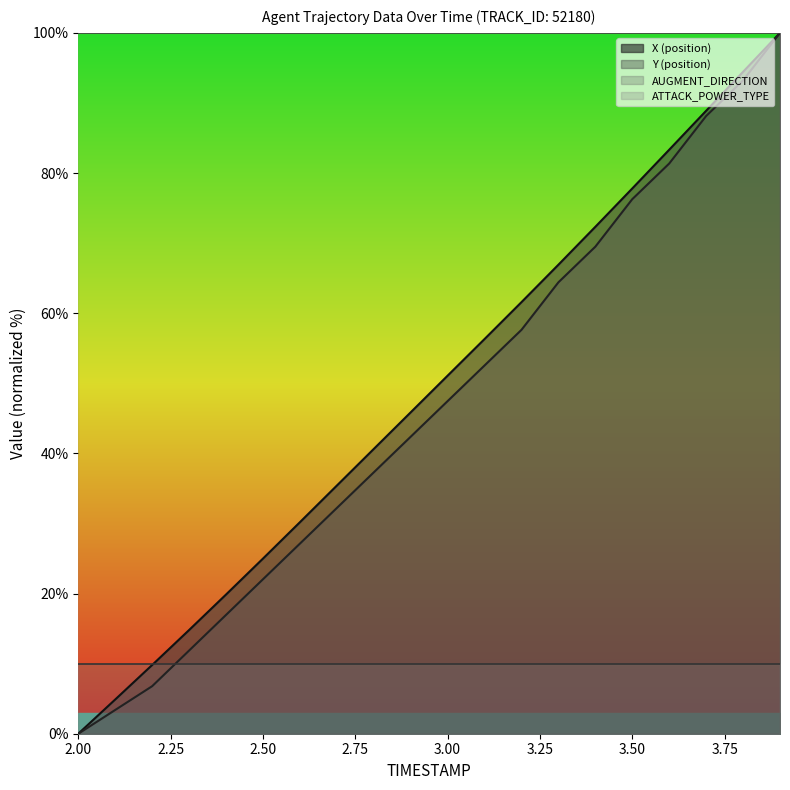

How many data points in Y (position) are less than 47?

10